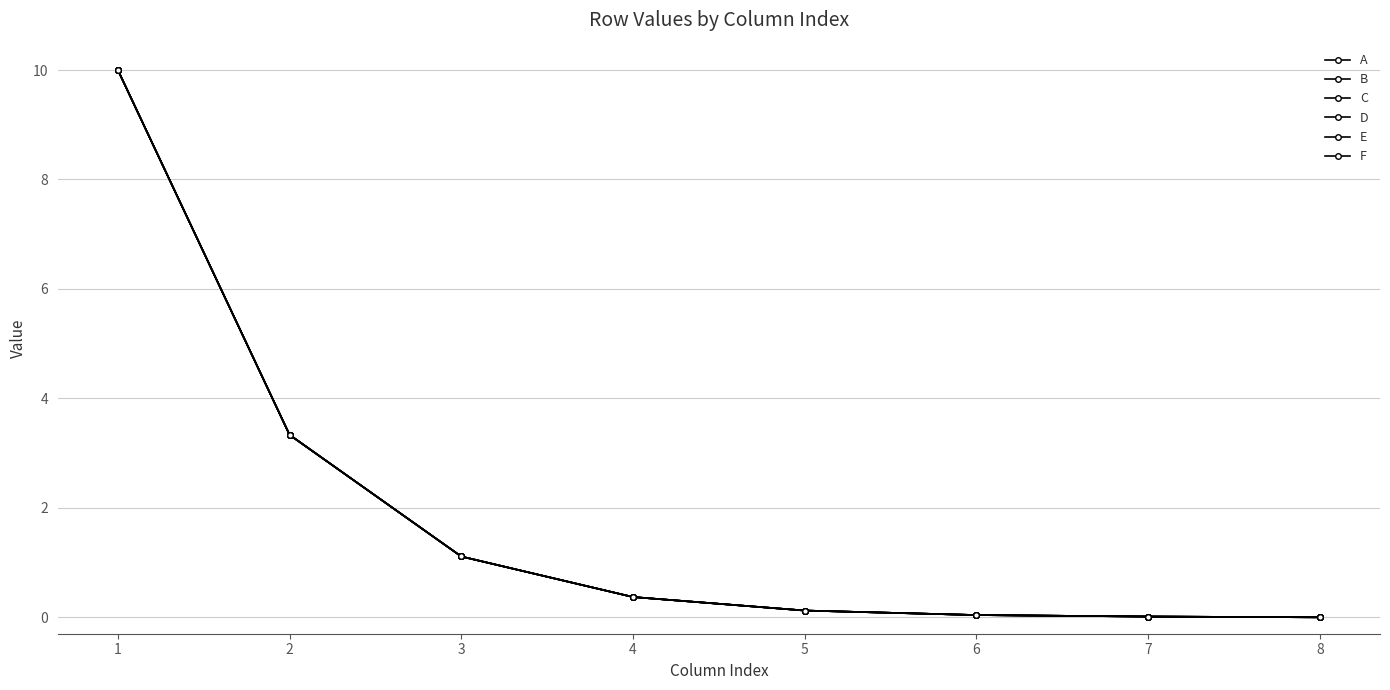

Does the chart have visible grid lines?

Yes